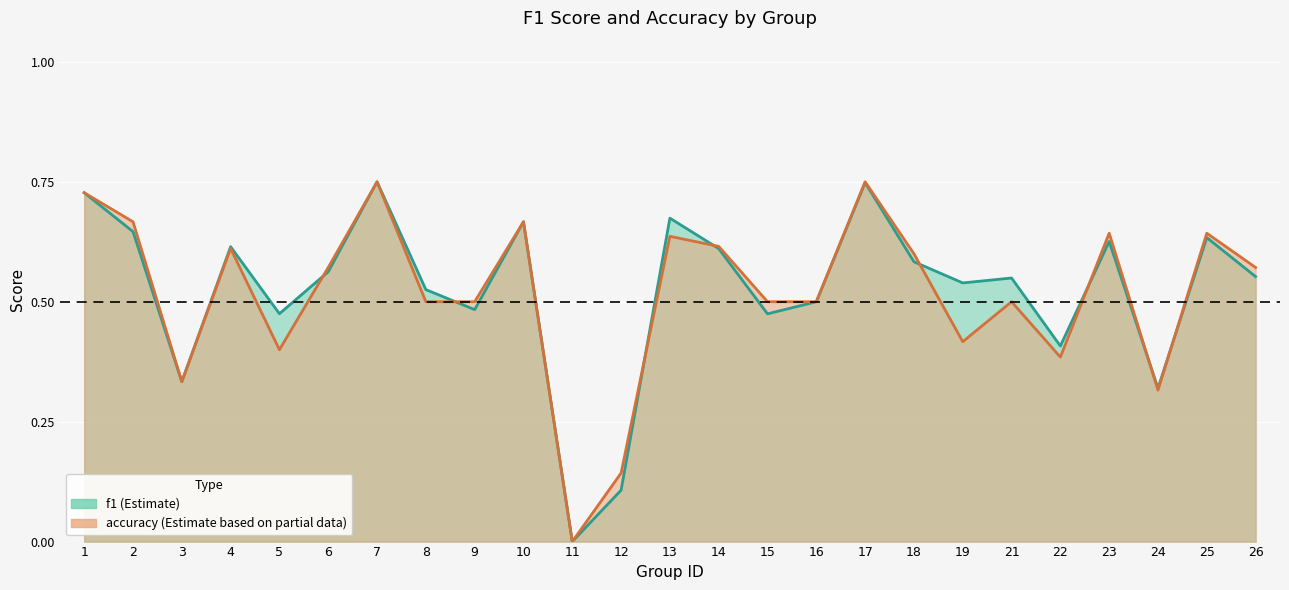

Reading right to left, list all the values displayed in this chart.

f1: 0.6	0.6	0.3	0.6	0.4	0.5	0.5	0.6	0.7	0.5	0.5	0.6	0.7	0.1	0.0	0.7	0.5	0.5	0.8	0.6	0.5	0.6	0.3	0.6	0.7
accuracy: 0.6	0.6	0.3	0.6	0.4	0.5	0.4	0.6	0.8	0.5	0.5	0.6	0.6	0.1	0.0	0.7	0.5	0.5	0.8	0.6	0.4	0.6	0.3	0.7	0.7